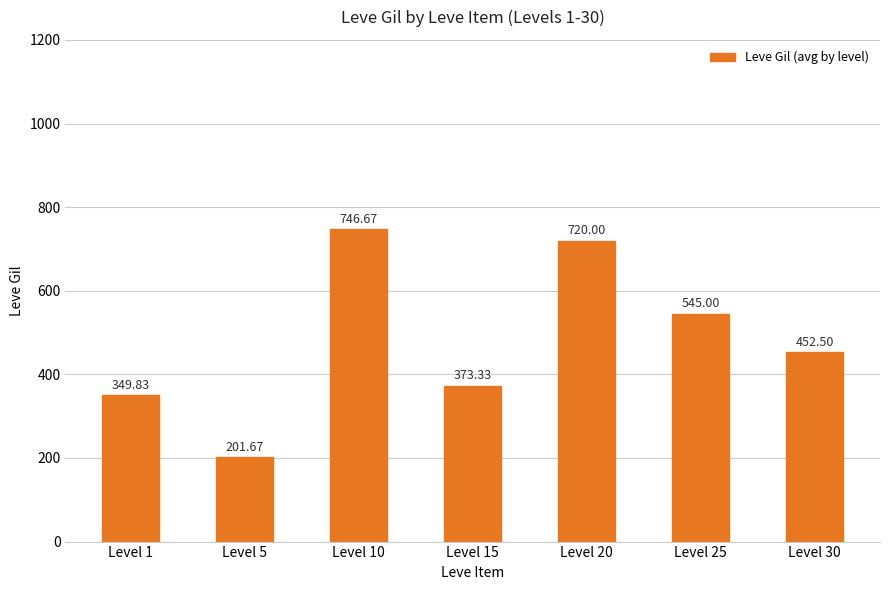

What is the approximate value at Level 30?

452.5